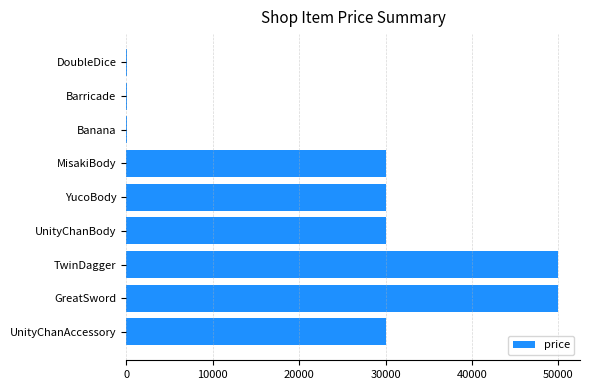

Between UnityChanAccessory and Banana, which is larger?

UnityChanAccessory